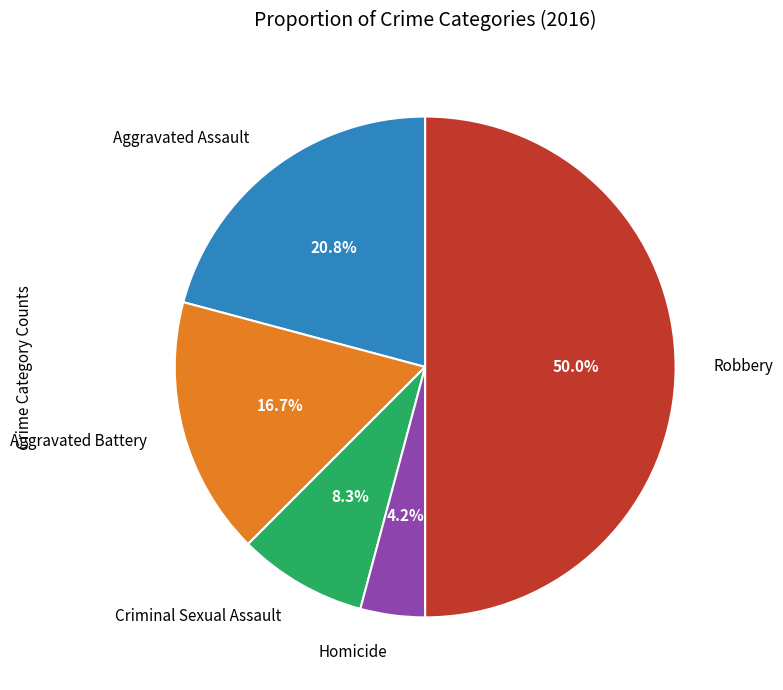

What percentage is the Aggravated Battery slice, to the nearest percent?

17%